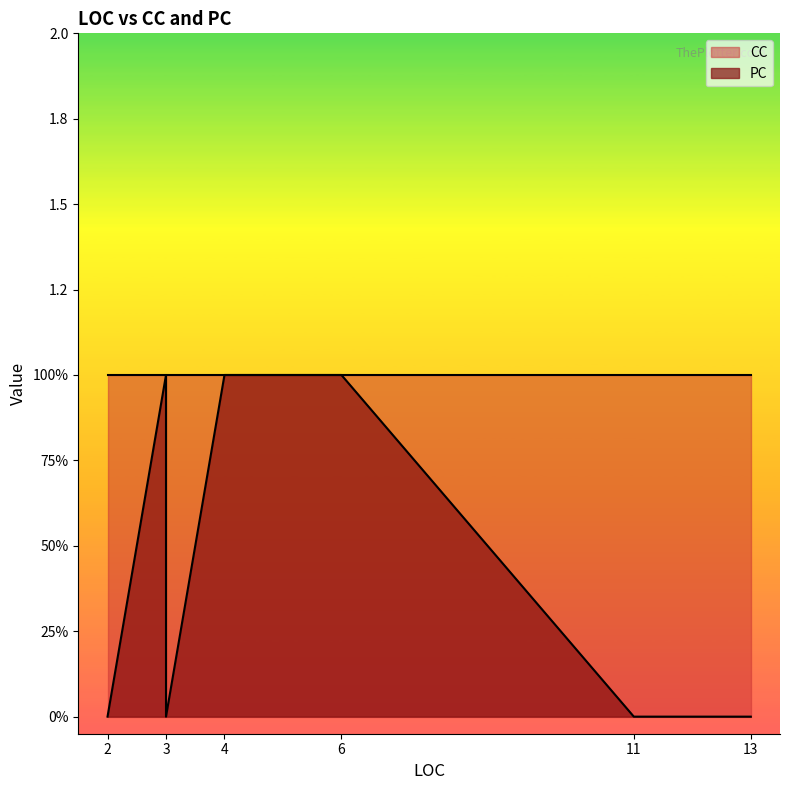

Which has a higher value, 2 or 2?

2